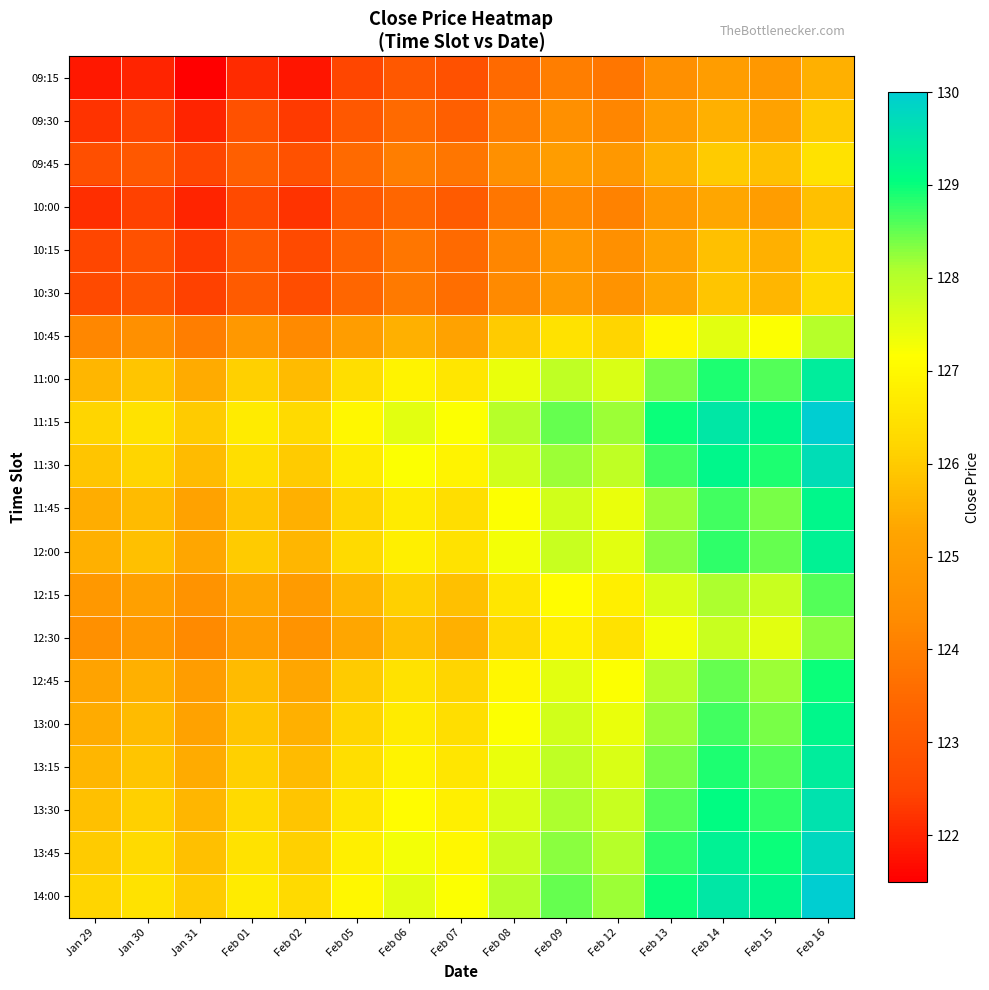

Which series has the largest total across all categories?

11:15